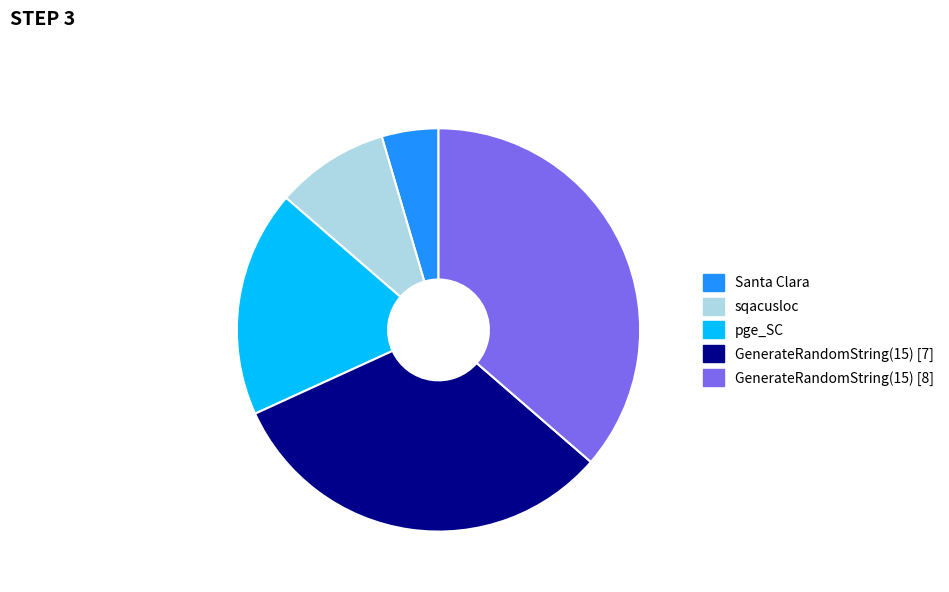

What is the smallest slice in the pie chart?

Santa Clara